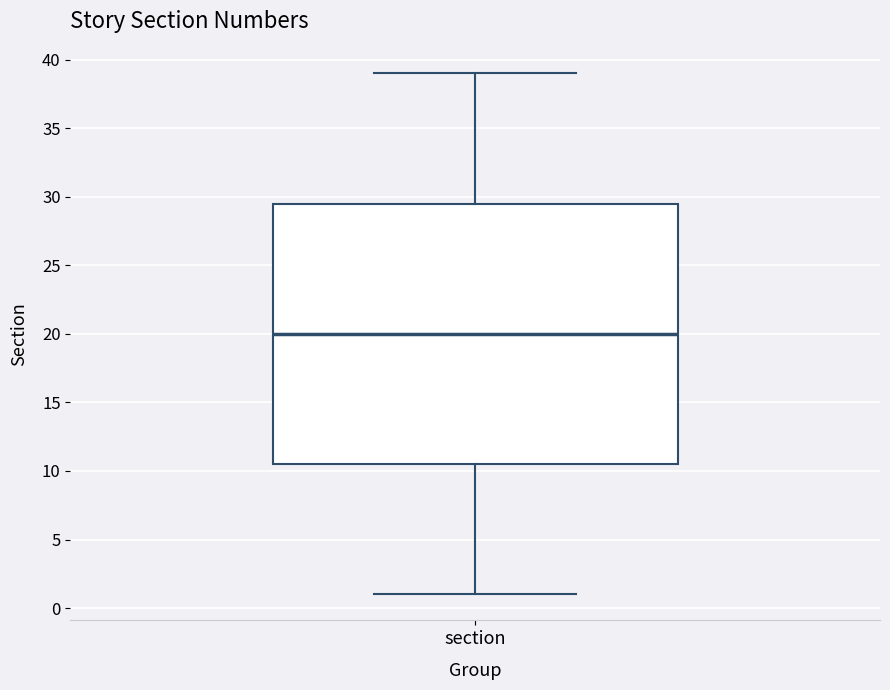

Transcribe this box plot: give where the median line is, the range the box spans, and where the two whiskers end, as read against the y-axis. The values are not printed on the chart, so give them approximately, as read against the axis.

median 20.0, box 10.5 to 29.5, whiskers 1.0 to 39.0